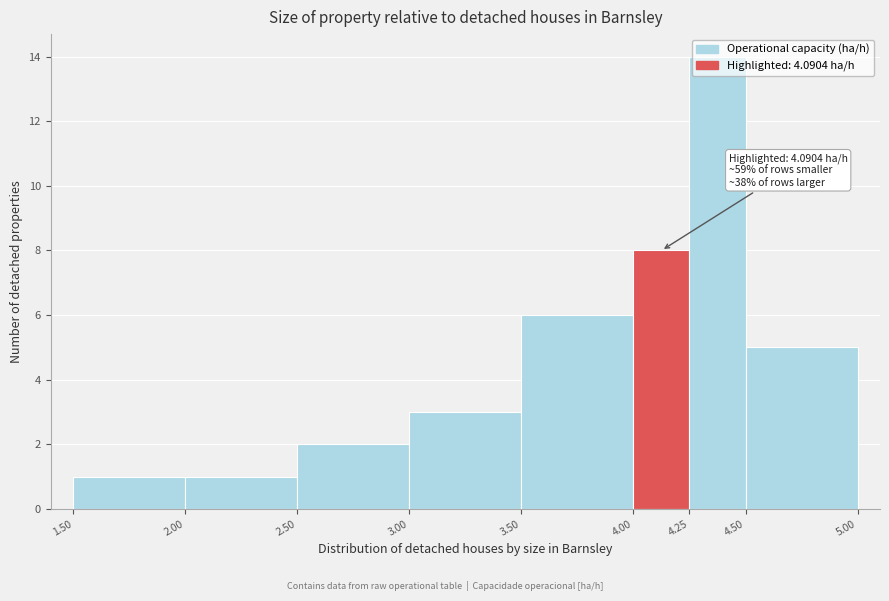

Over which range of the x-axis is the bar tallest?

4.25 to 4.50